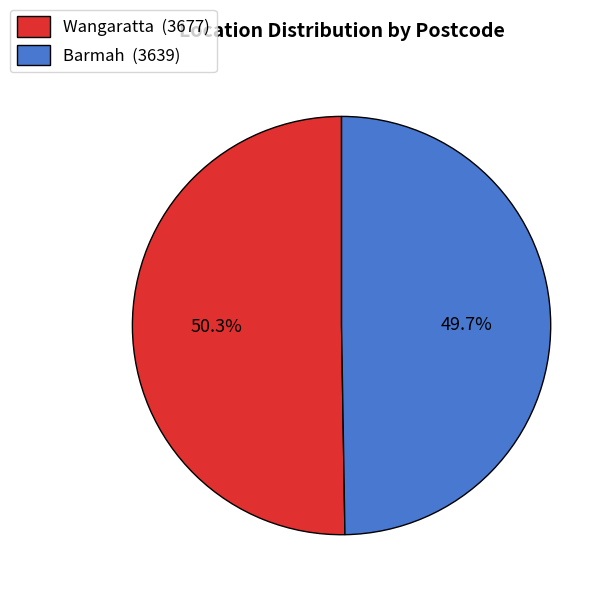

The Barmah slice represents 60% of the pie. True or false?

False